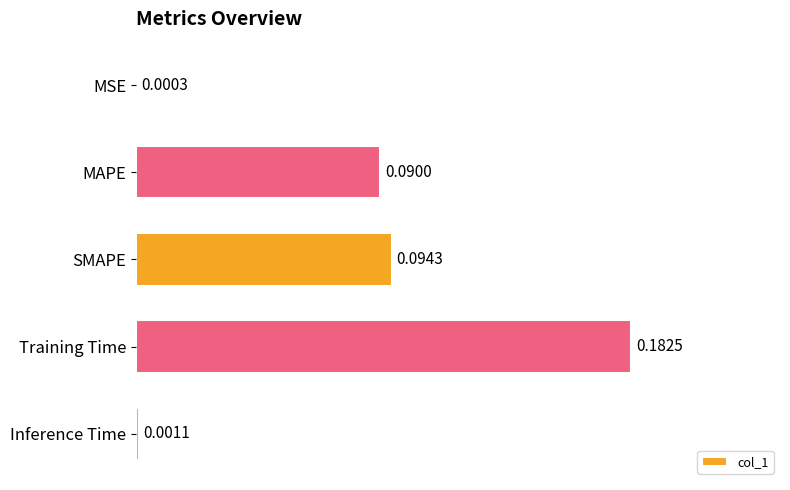

What is the sum of the values at Training Time and SMAPE?

0.3